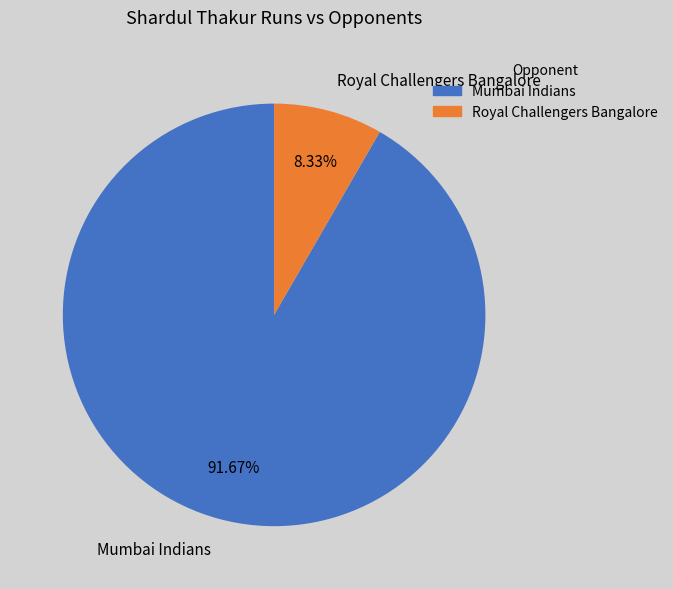

Approximately how many times larger is the value at Royal Challengers Bangalore compared to Mumbai Indians?

0.1